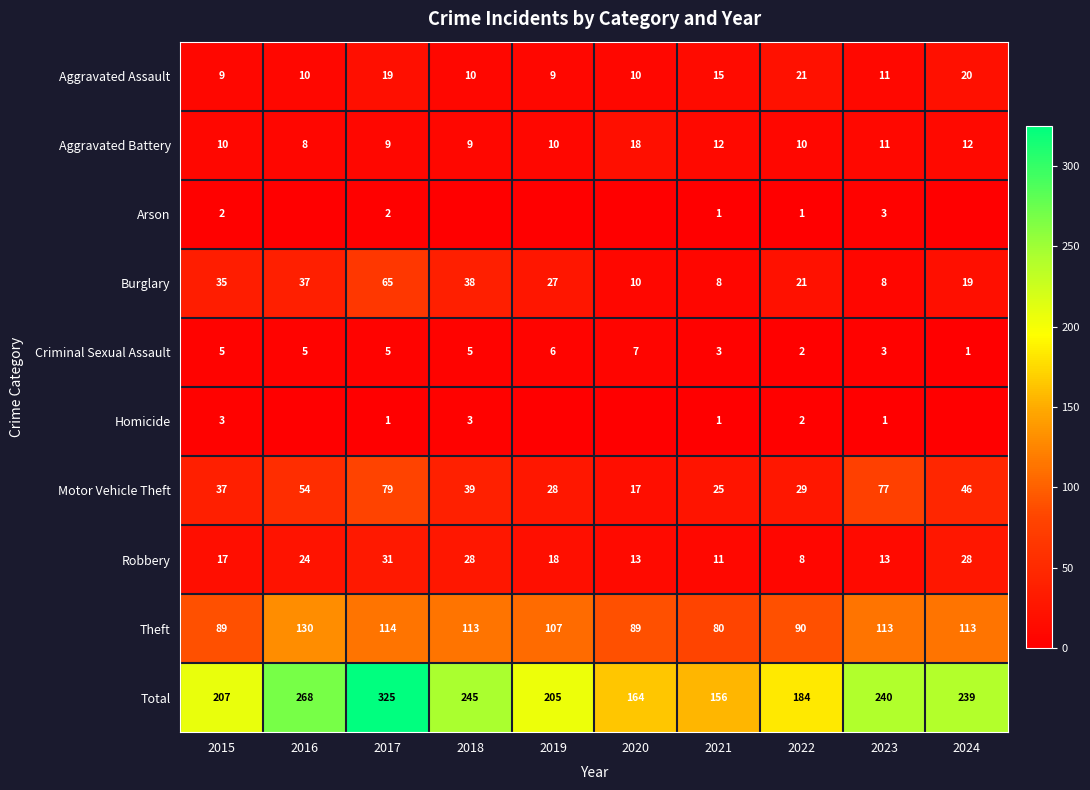

Where is Total nearest to the value 240?

2023